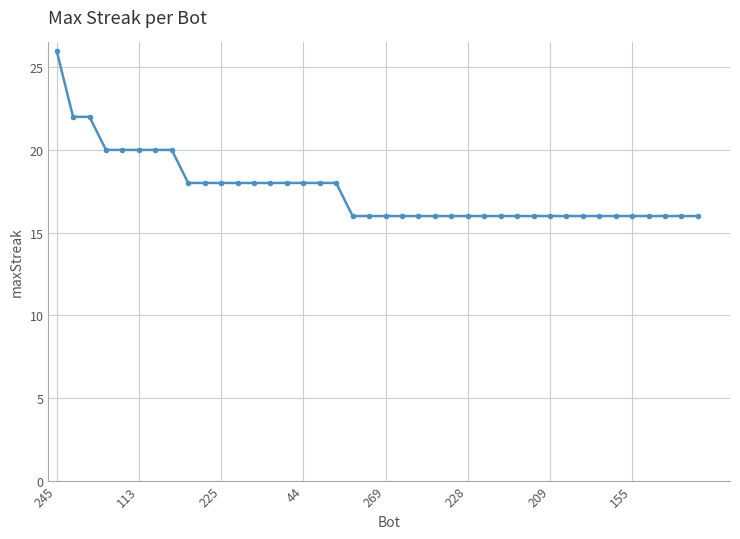

What is the greatest value displayed?

26